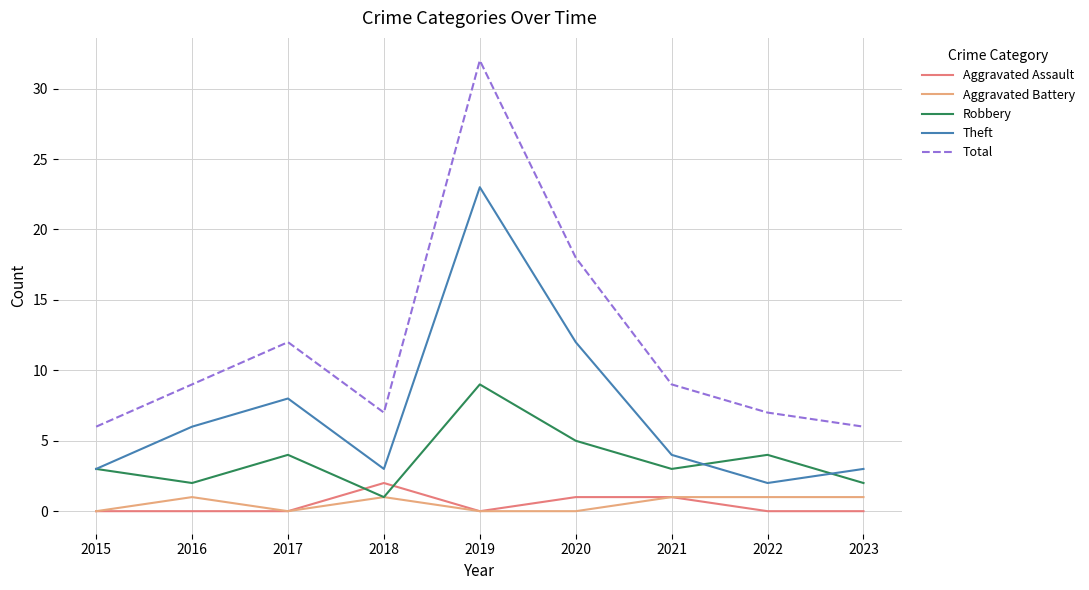

What is the total value across all series at 2023?

12